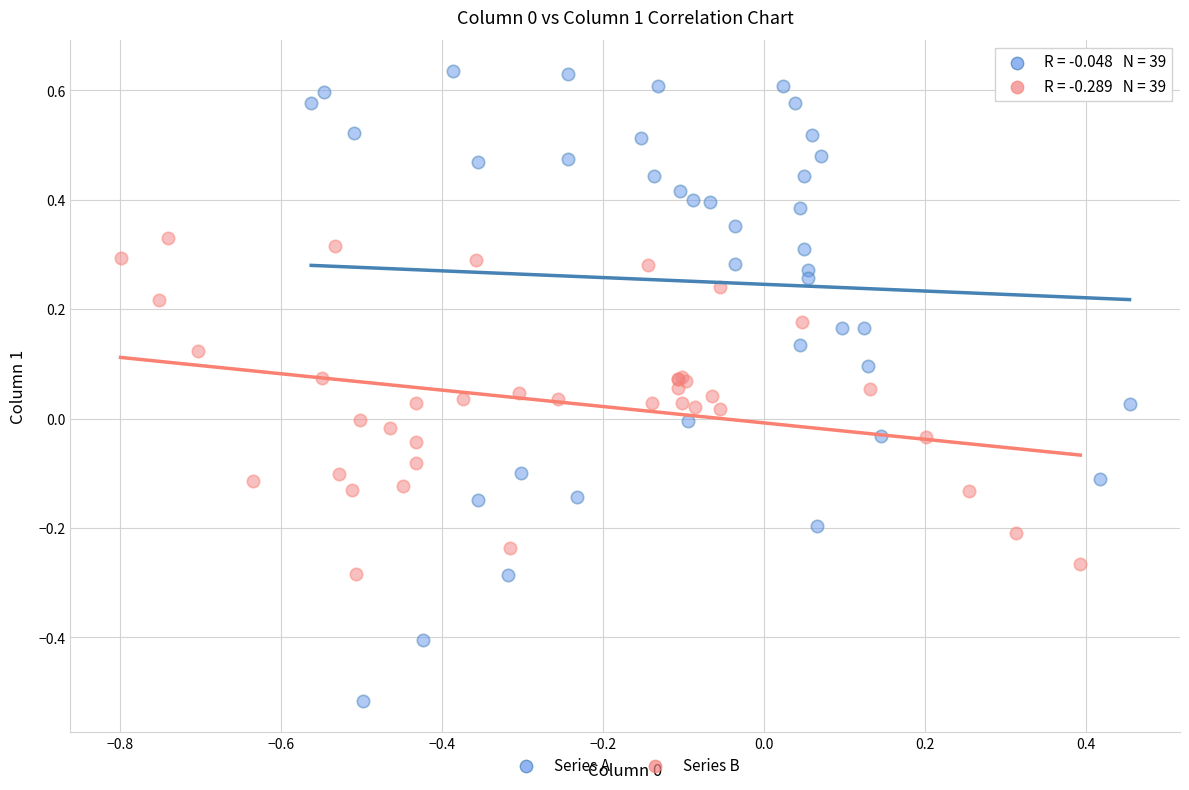

Which series has the largest Y range (max minus min)?

Series A